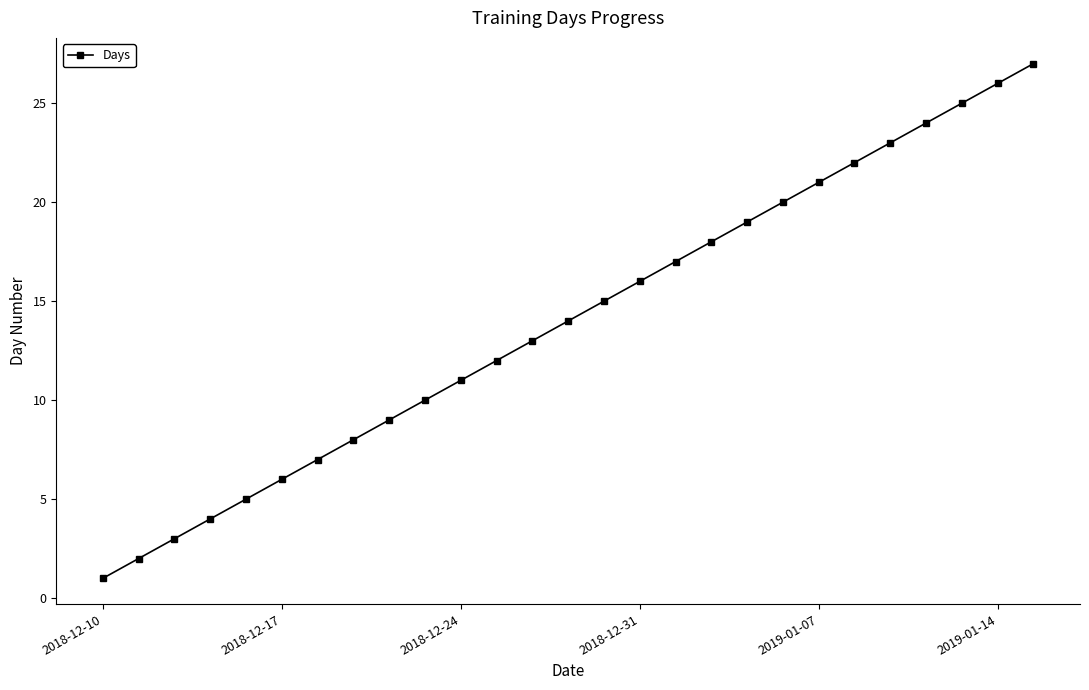

What is the greatest value displayed?

27